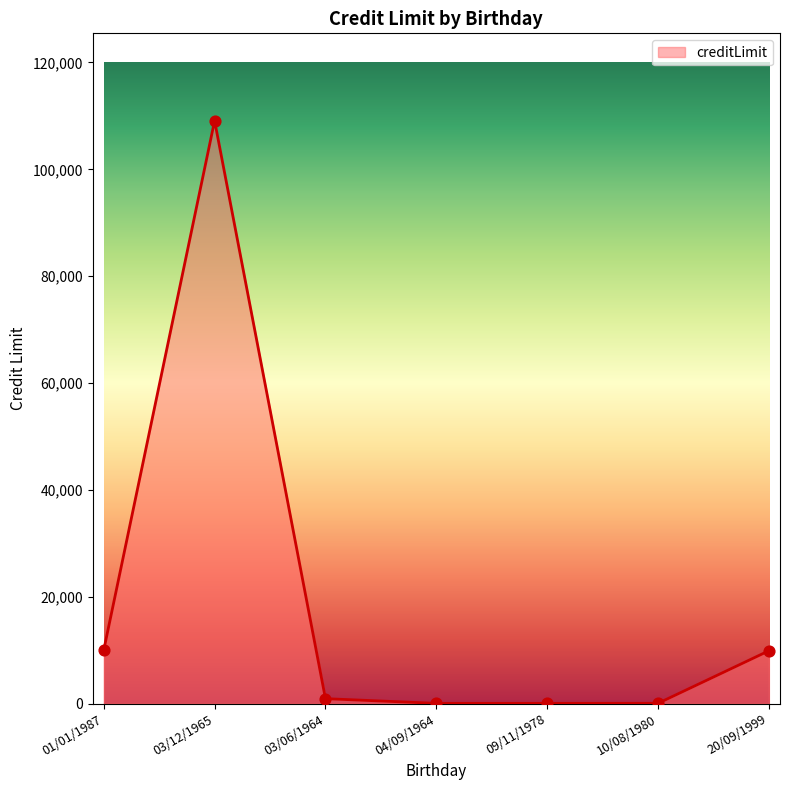

What is the change in value from 09/11/1978 to 20/09/1999?

+9843.8